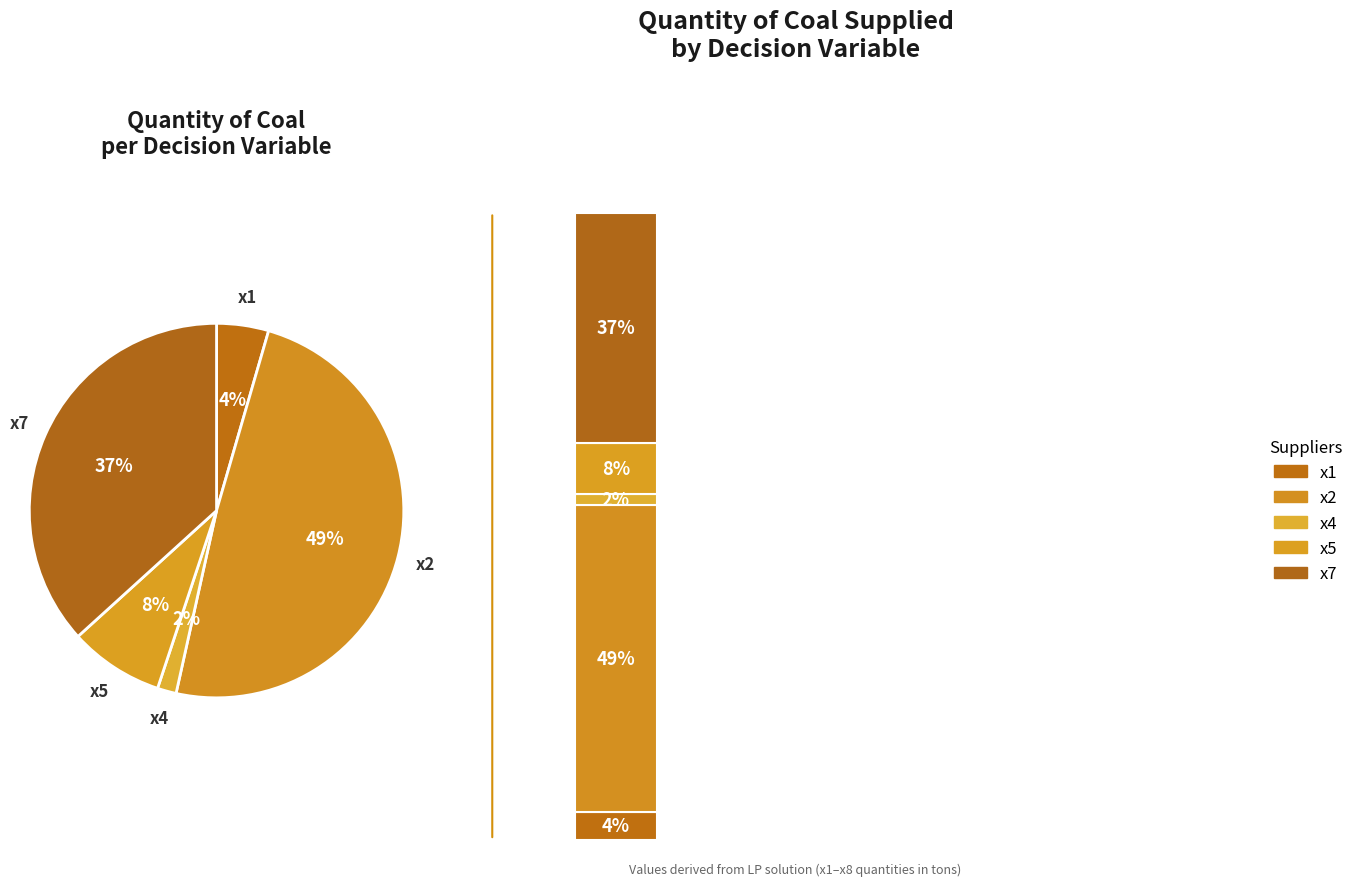

Does x1 represent more than half of the total?

No